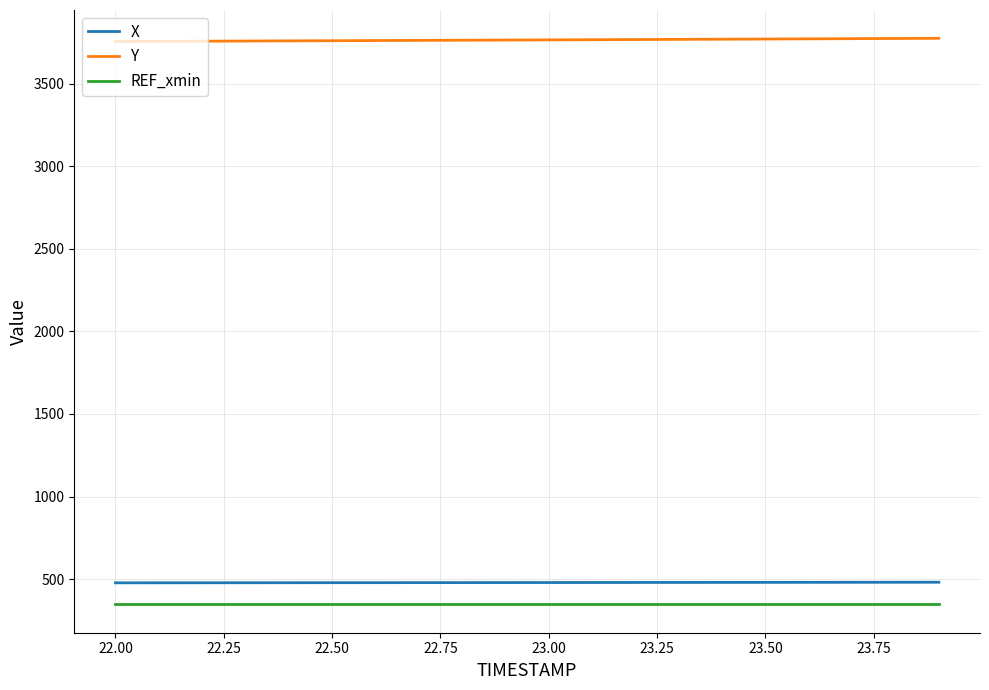

How many lines are shown in the chart?

3